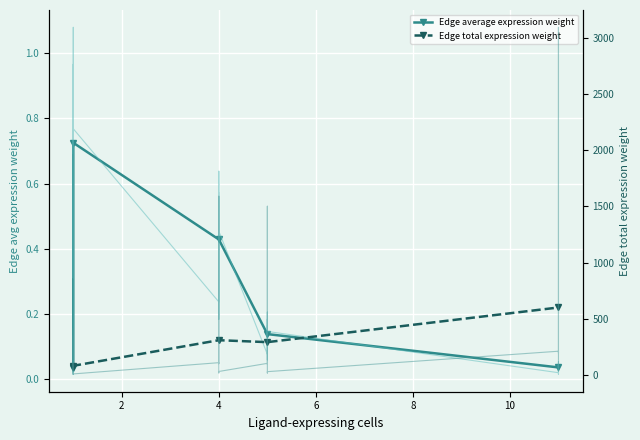

At how many categories does at least one series exceed 210?

3